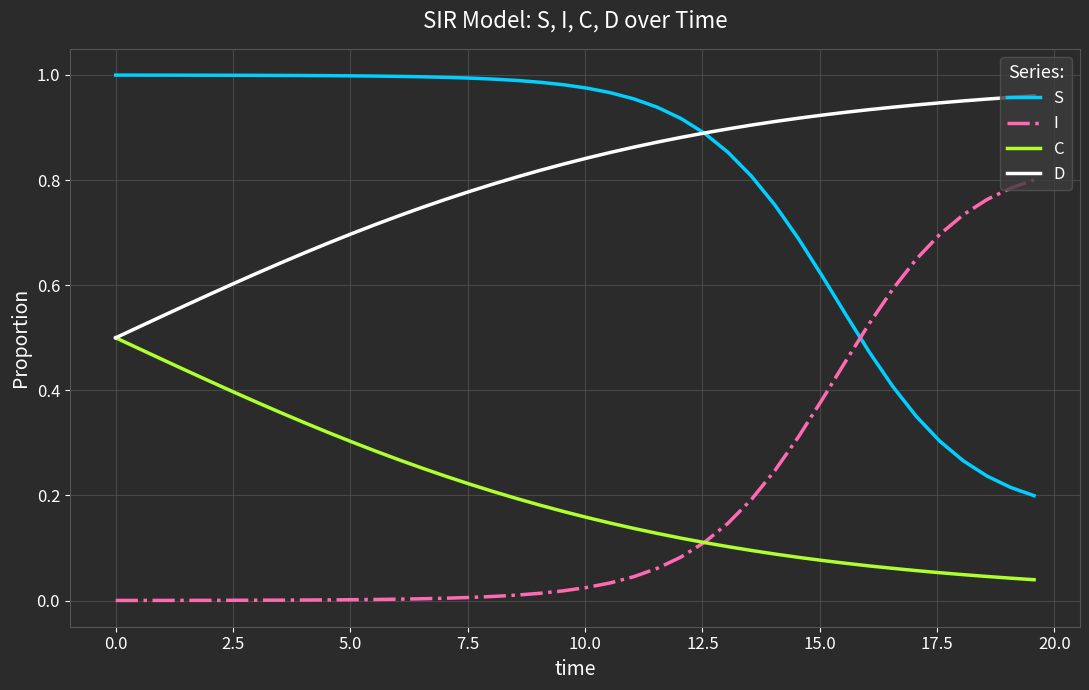

True or false: C and S intersect in this chart.

False